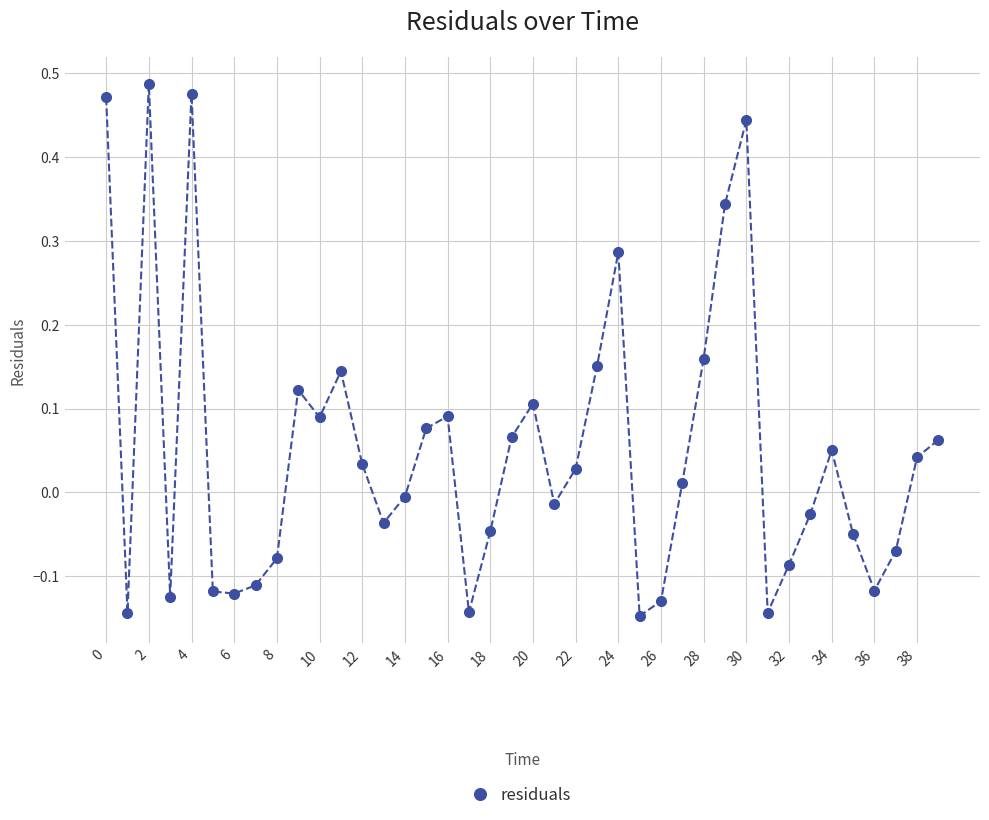

True or false: there are more than 2 points higher than both neighbors.

True